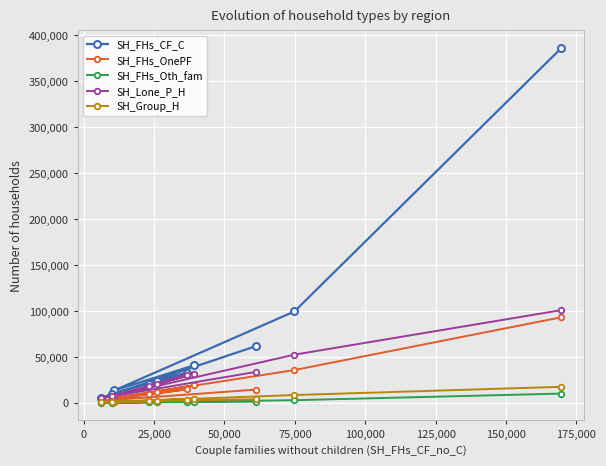

Which series has the widest spread of values?

SH_FHs_CF_C